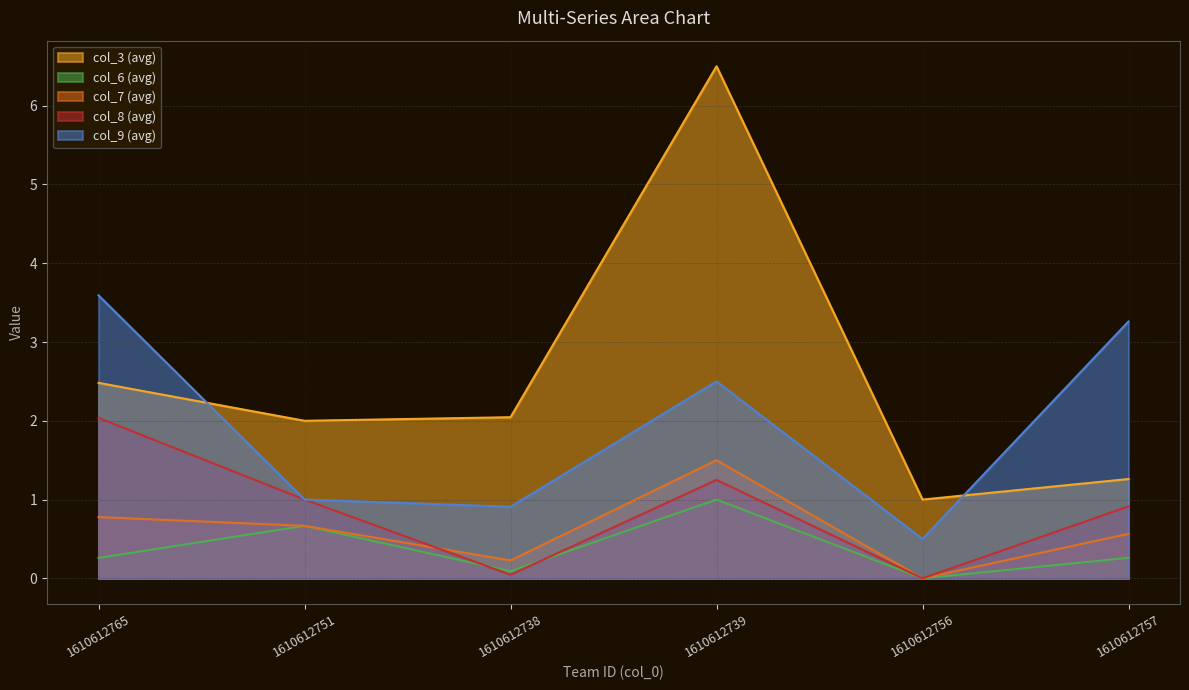

Where is col_8 nearest to the value 1?

1610612751